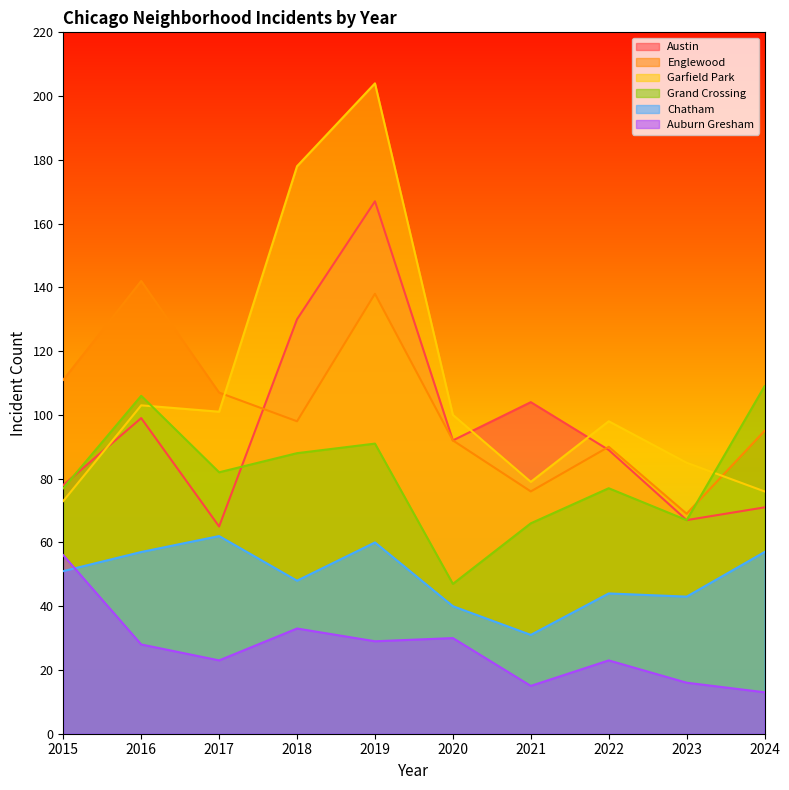

Reading left to right, extract all data points from this chart.

Austin: 2015=78	2016=99	2017=65	2018=130	2019=167	2020=92	2021=104	2022=89	2023=67	2024=71
Englewood: 2015=111	2016=142	2017=107	2018=98	2019=138	2020=92	2021=76	2022=90	2023=69	2024=95
Garfield Park: 2015=73	2016=103	2017=101	2018=178	2019=204	2020=100	2021=79	2022=98	2023=85	2024=76
Grand Crossing: 2015=77	2016=106	2017=82	2018=88	2019=91	2020=47	2021=66	2022=77	2023=67	2024=109
Chatham: 2015=51	2016=57	2017=62	2018=48	2019=60	2020=40	2021=31	2022=44	2023=43	2024=57
Auburn Gresham: 2015=56	2016=28	2017=23	2018=33	2019=29	2020=30	2021=15	2022=23	2023=16	2024=13